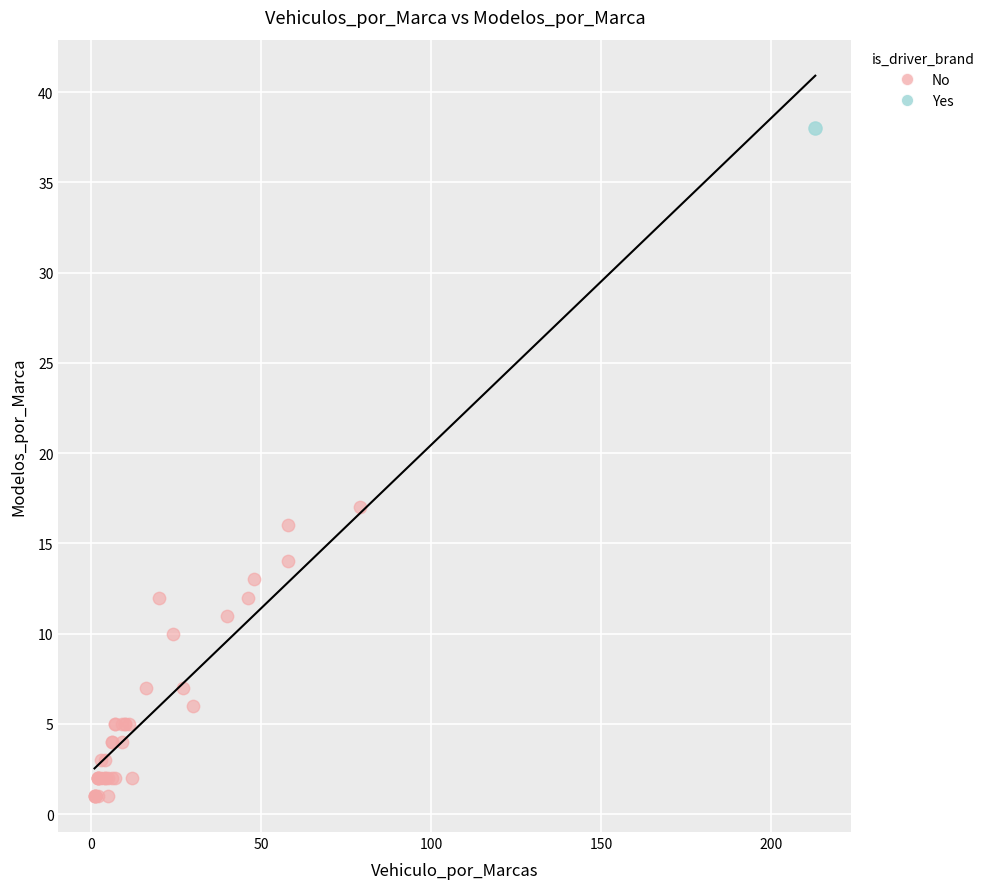

What are all the series names shown in the legend?

No, Yes